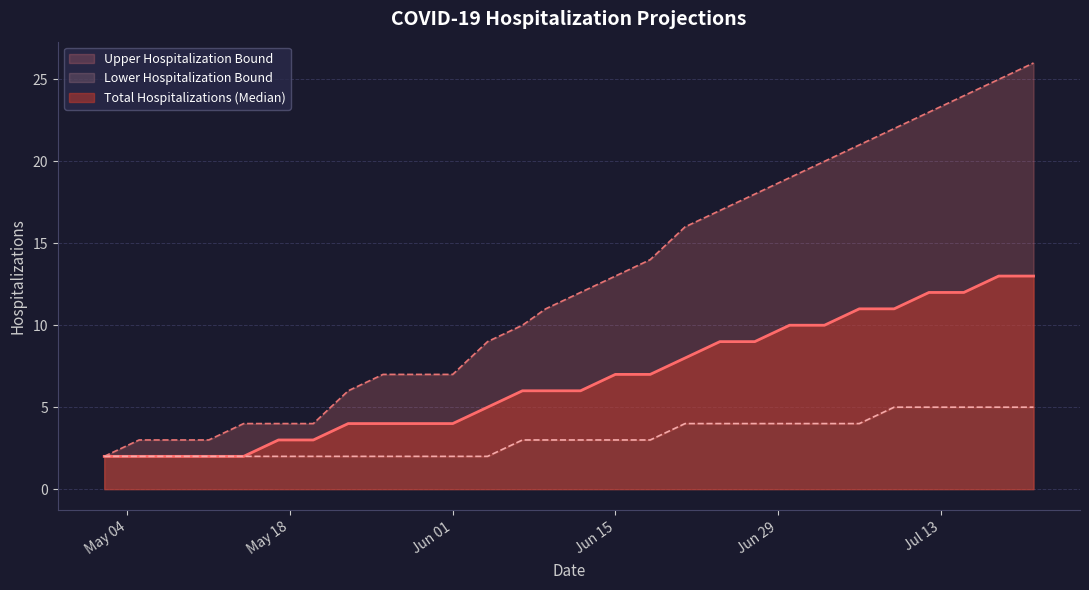

How many categories are shown in the chart?

28